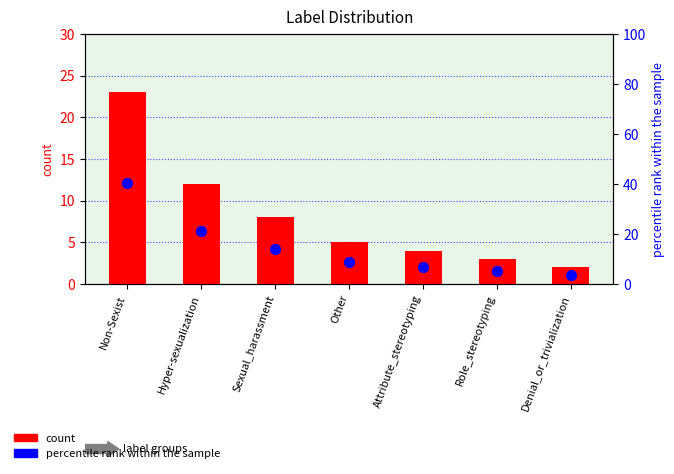

Which series reaches the minimum Y coordinate?

count